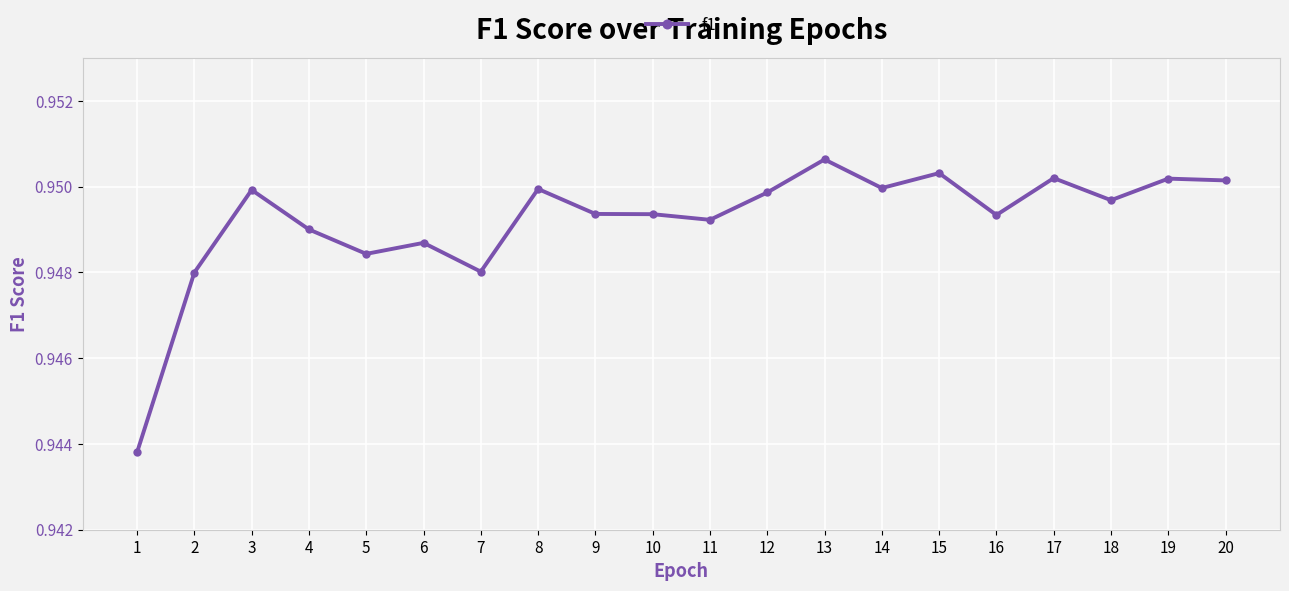

At which category does the data reach its first local valley?

5